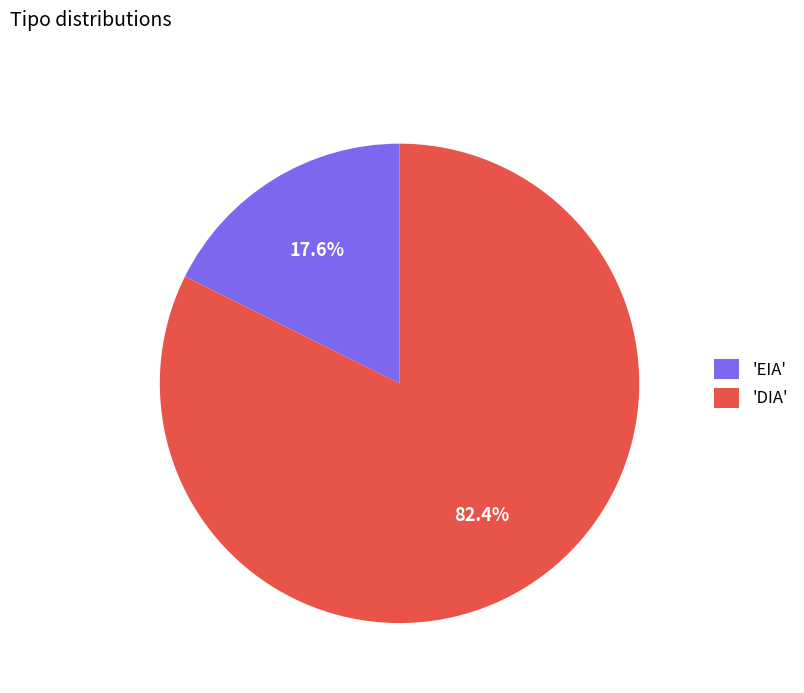

Does any single category account for the majority?

Yes